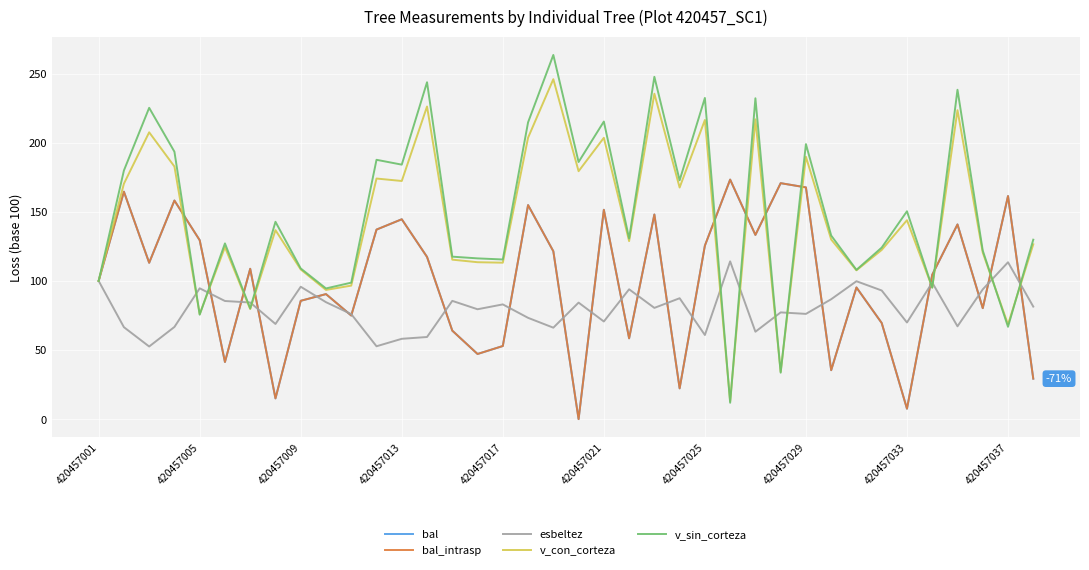

Which series has the largest total across all categories?

v_sin_corteza